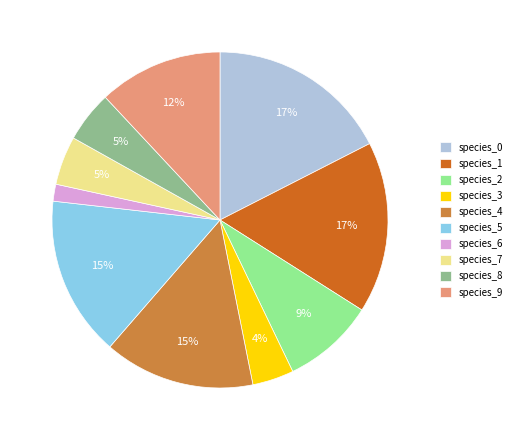

Which category has the smallest portion of the pie?

species_6